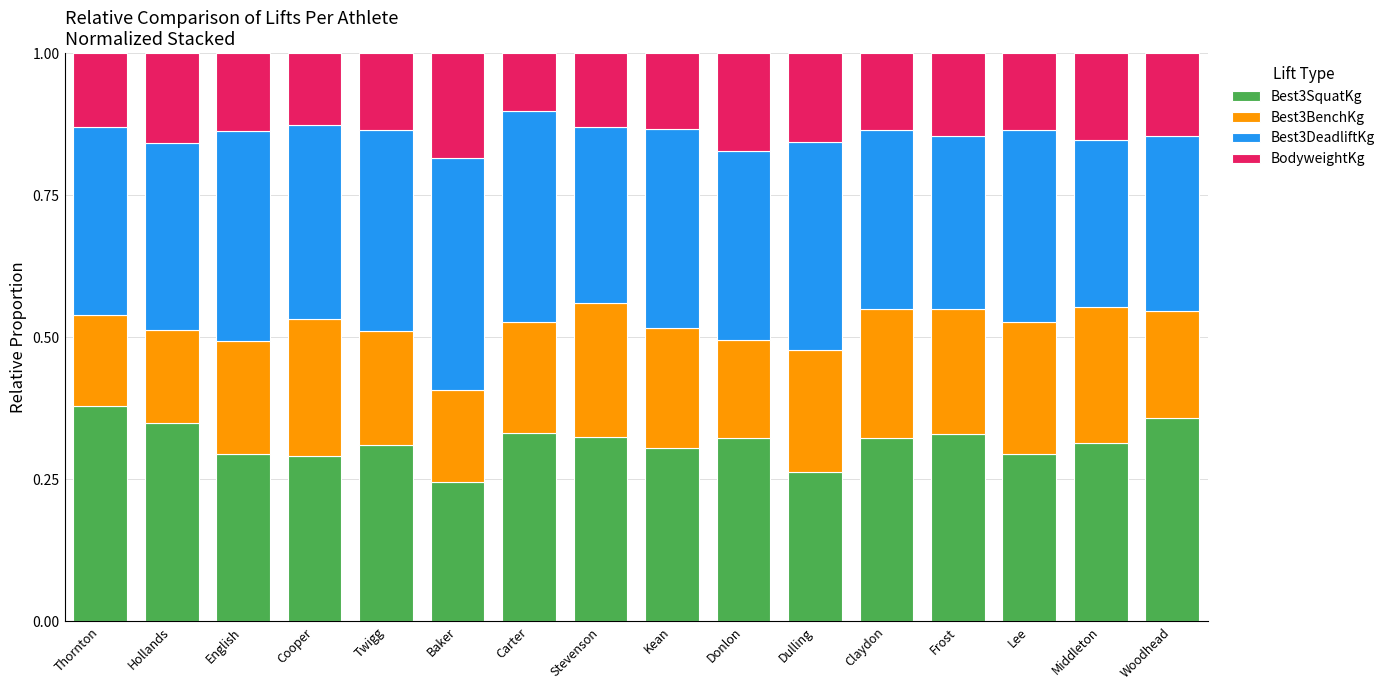

How many bars are there in total?

16